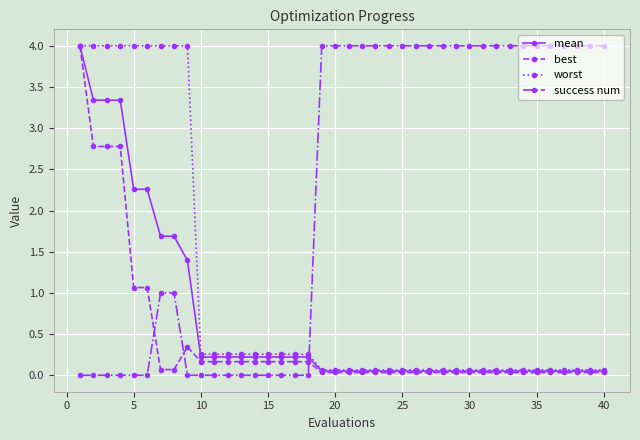

Which series has the widest spread of values?

success num